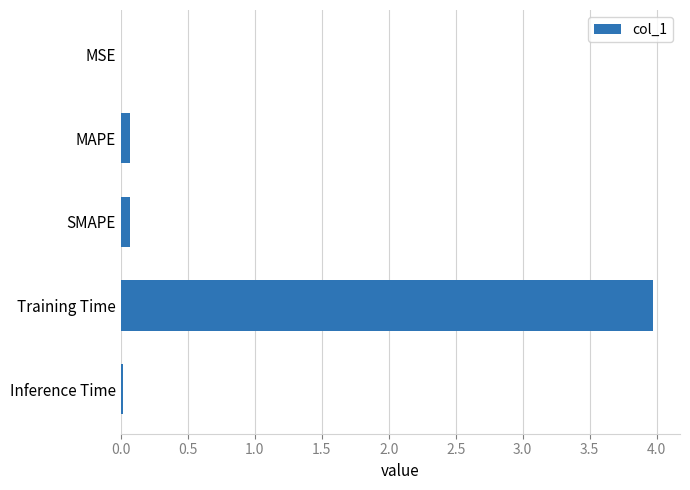

Is it true that the value at SMAPE is 0.1?

True